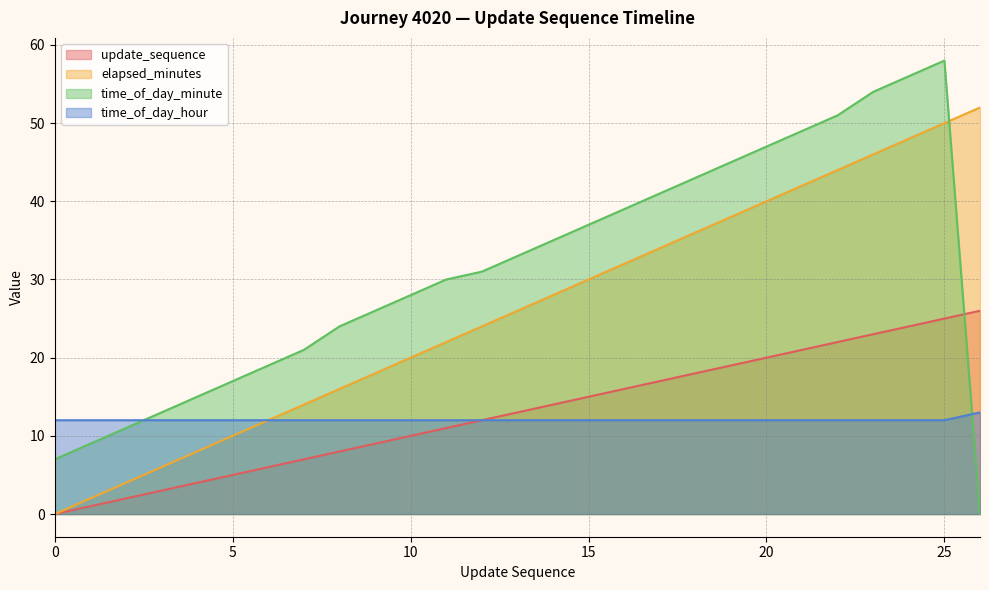

True or false: update_sequence and time_of_day_minute cross at least once.

True